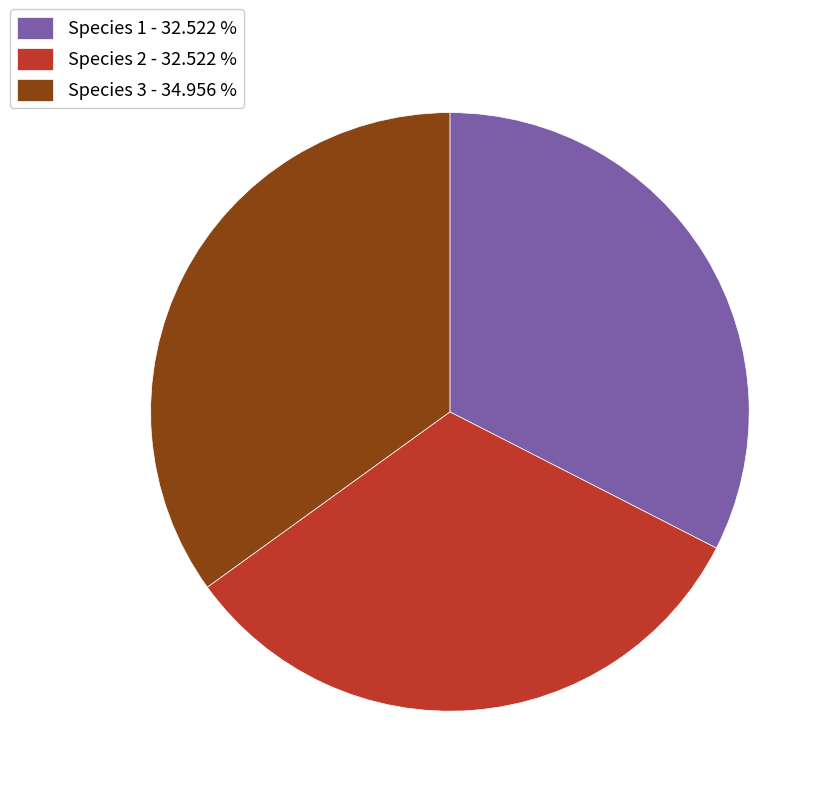

Is there any slice that represents more than half of the pie?

No